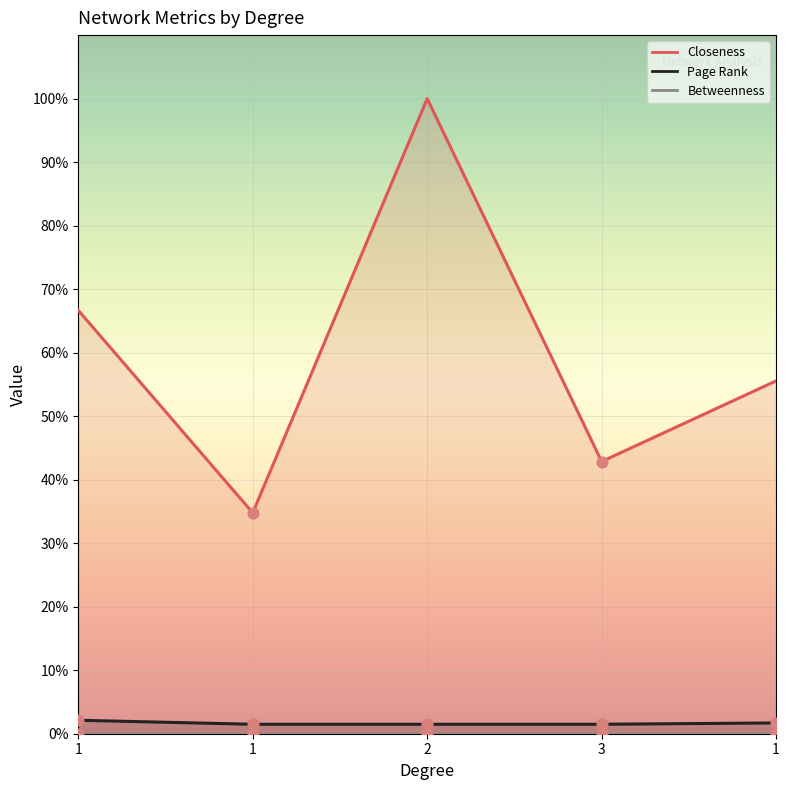

Which series has the largest Y range (max minus min)?

Closeness